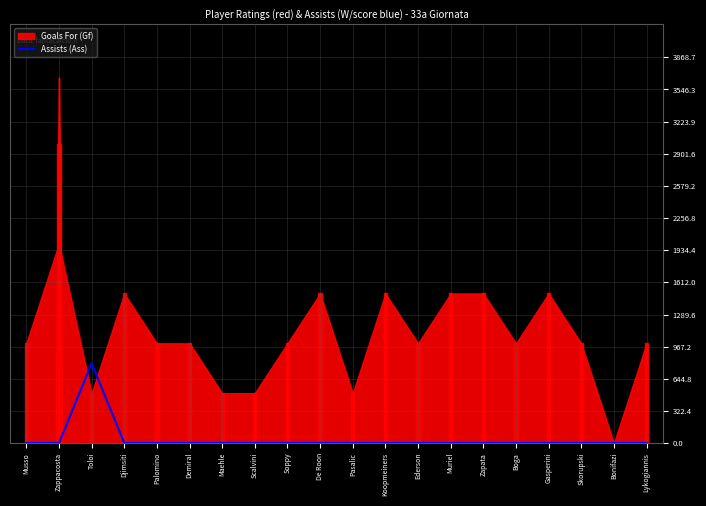

How many points are higher than both their immediate neighbors (excluding endpoints)?

1